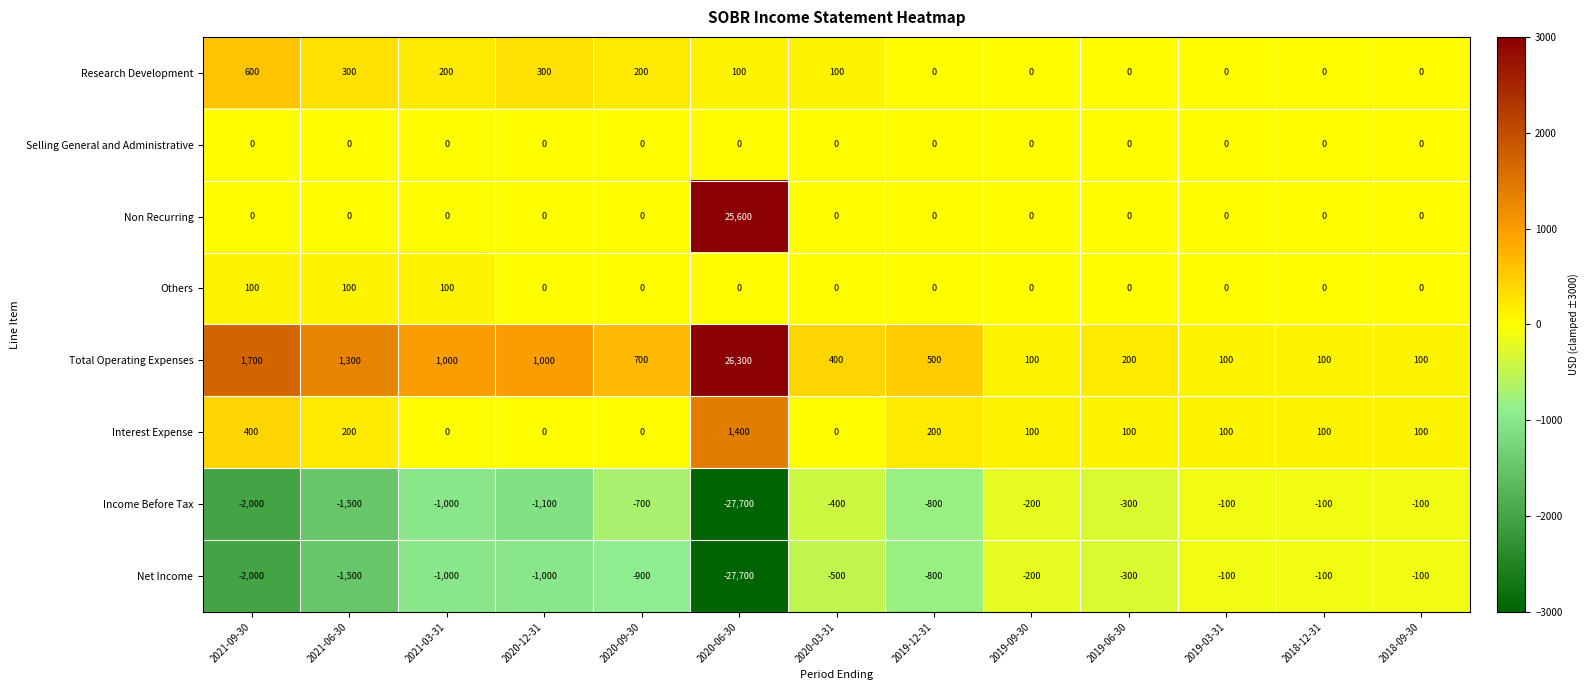

True or false: Research Development has a value of -351 at 2019-03-31.

False